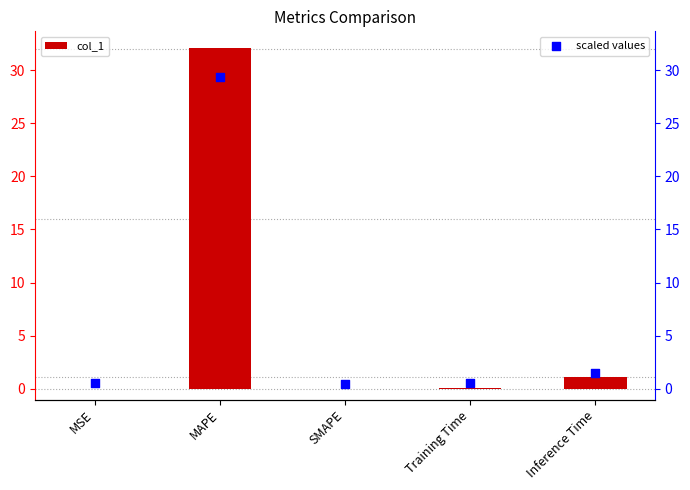

Is the value of scaled values at Training Time greater than the value of col_1 at Inference Time?

No